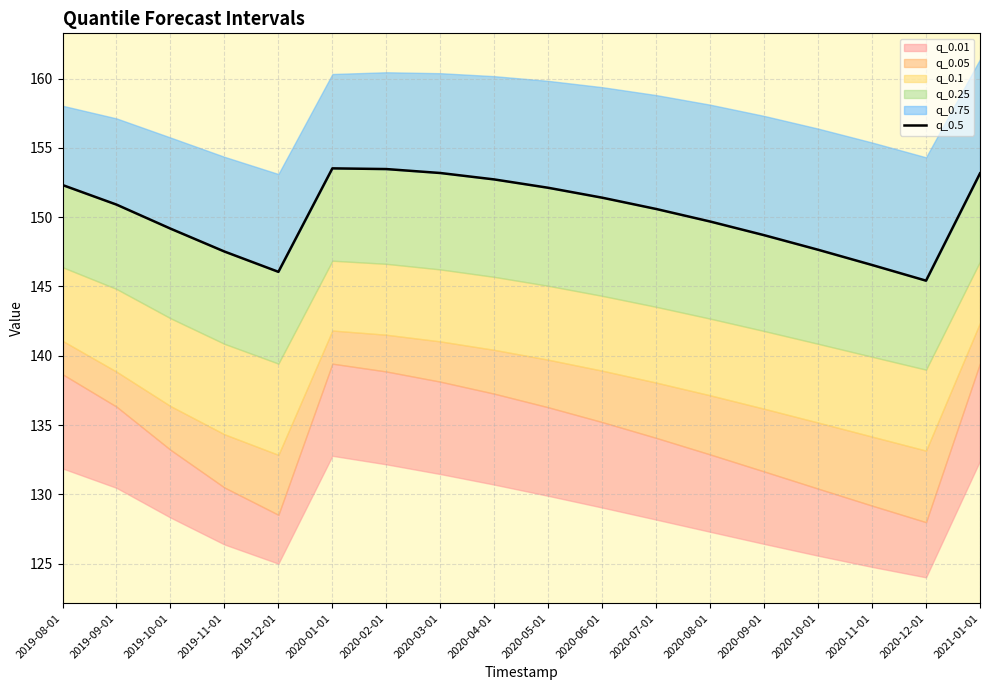

How many points are higher than both their immediate neighbors (excluding endpoints)?

1